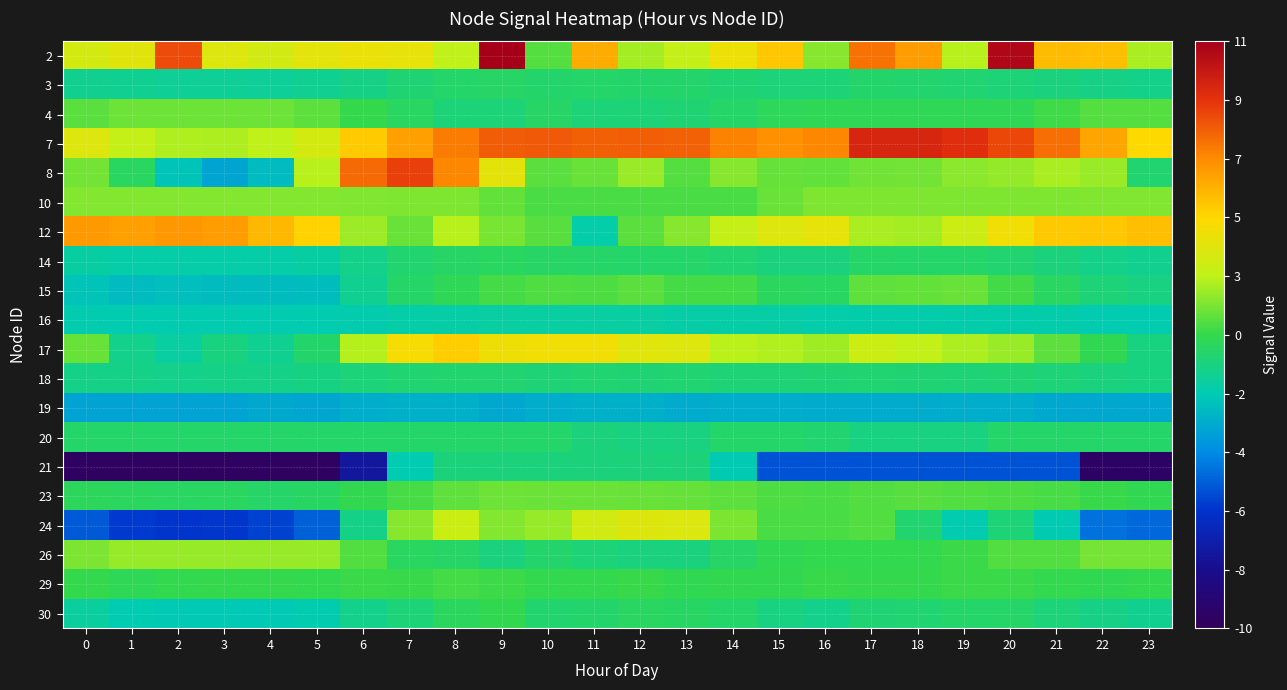

Which series has the largest total across all categories?

7